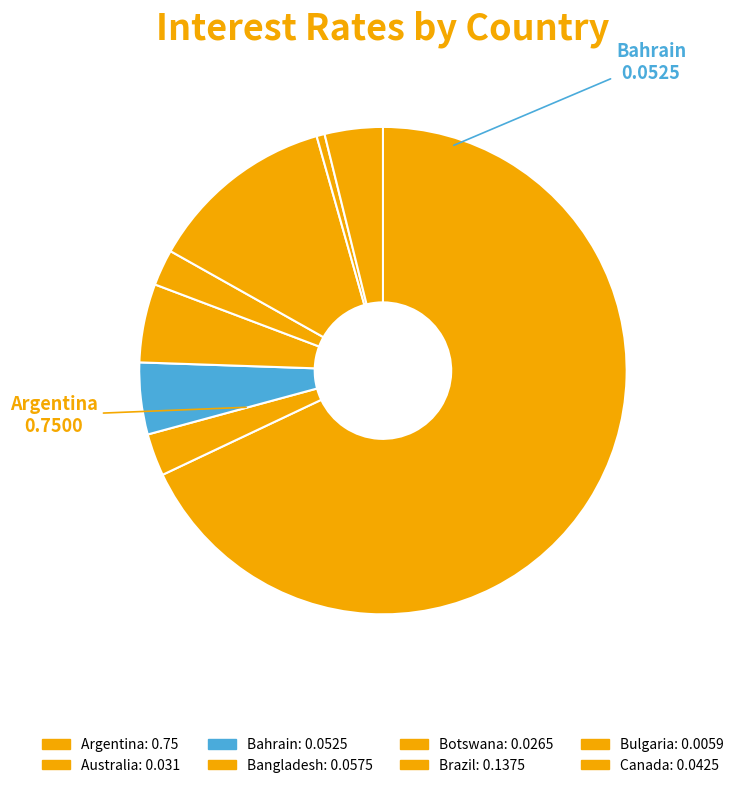

Which category has the biggest portion of the pie?

Argentina